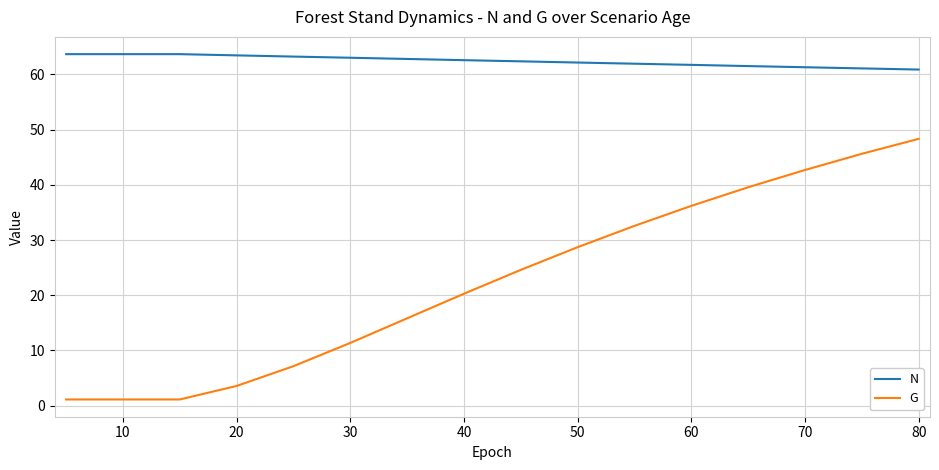

What are all the series names shown in the legend?

N, G